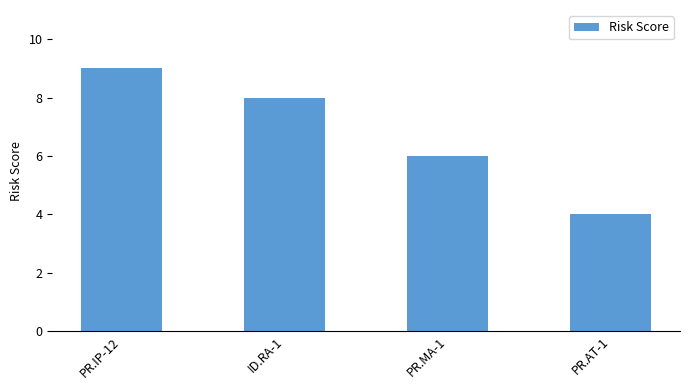

How many categories are shown in the chart?

4